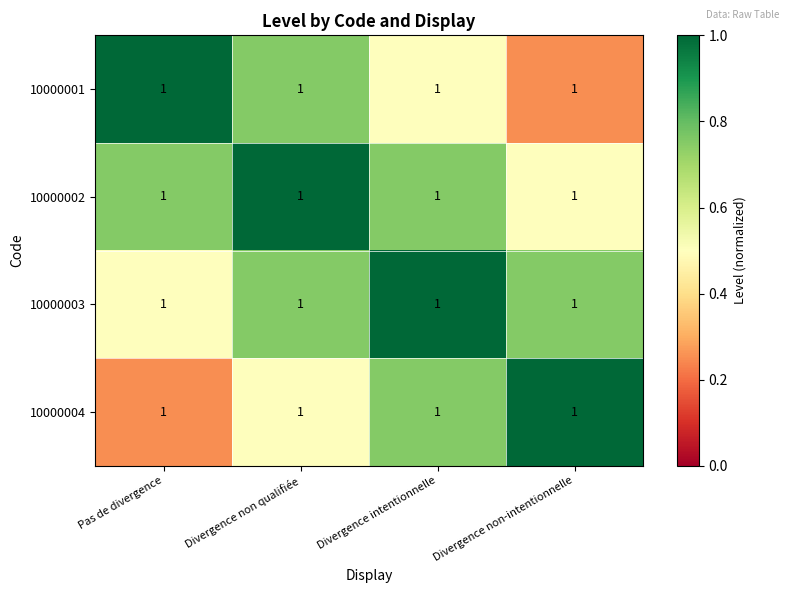

At Divergence intentionnelle, list the series in order from smallest to largest.

10000001, 10000002, 10000004, 10000003